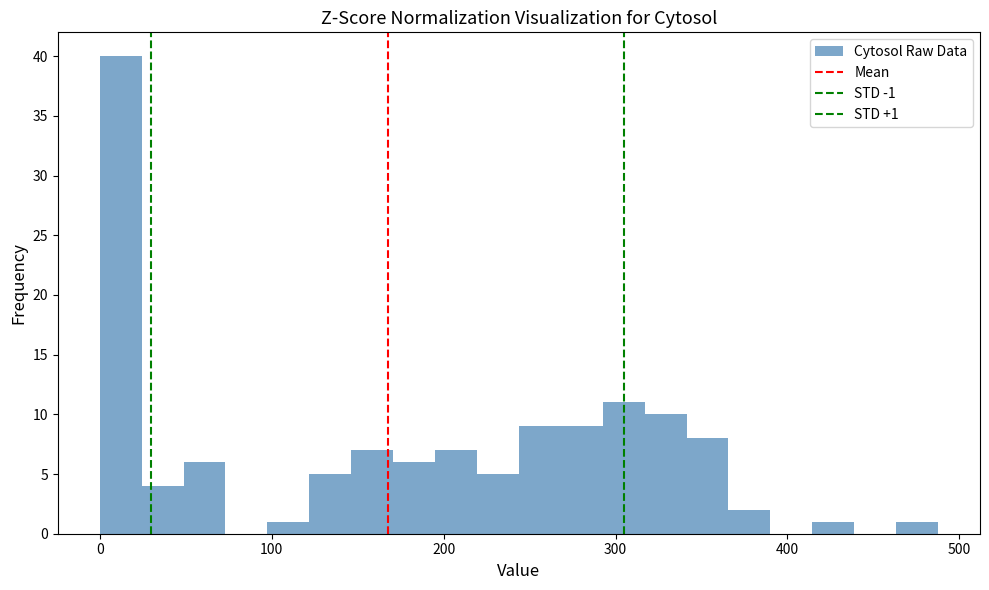

Read against the x-axis, roughly where is the centre of the tallest bar?

10